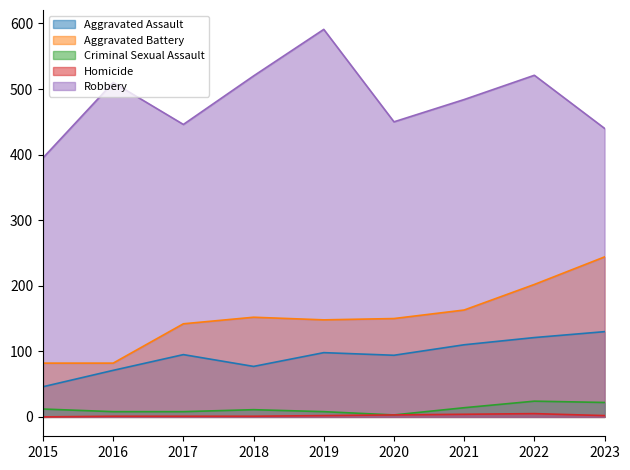

Rank the series by their maximum value, from highest to lowest.

Robbery, Aggravated Battery, Aggravated Assault, Criminal Sexual Assault, Homicide